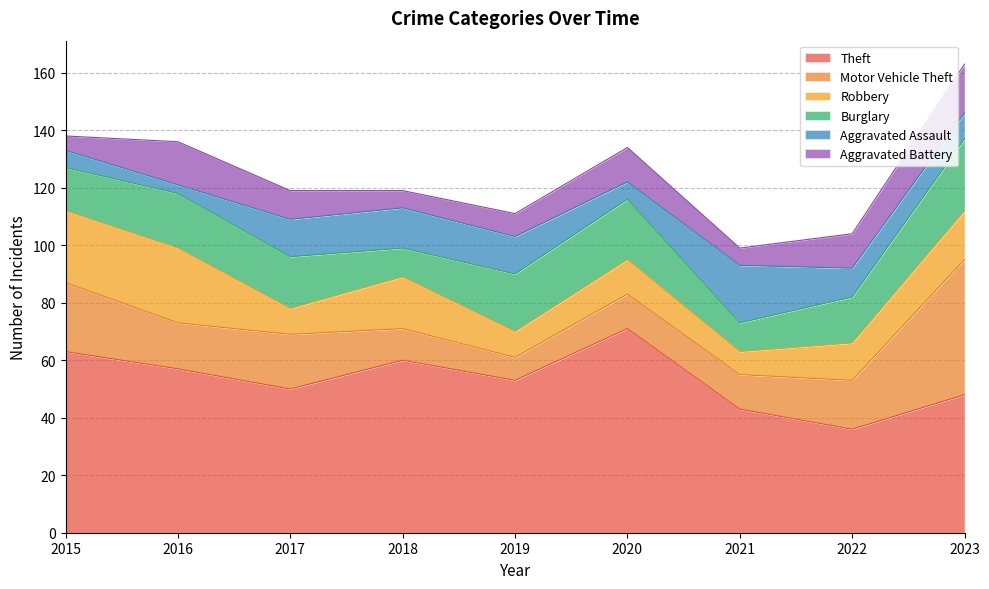

At which category is the sum across all series the highest?

2023